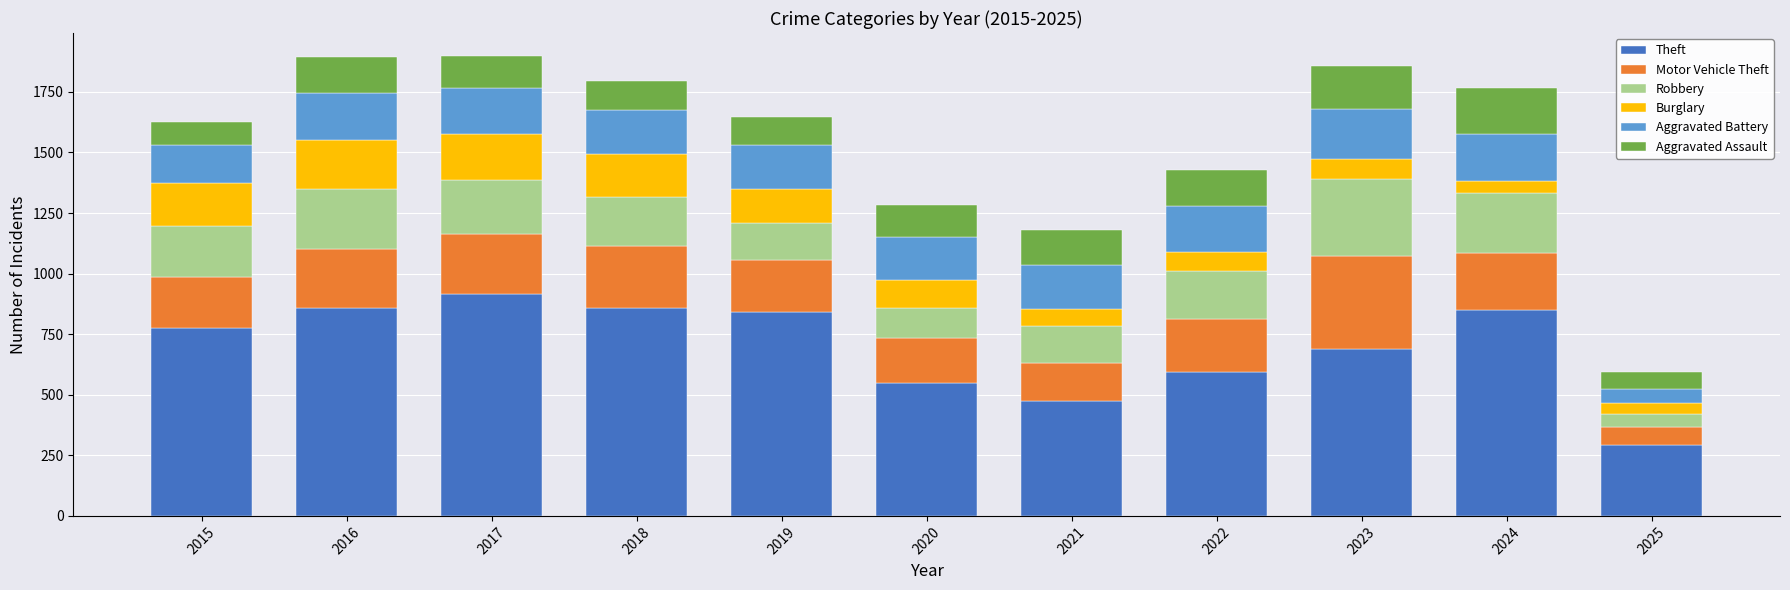

What is the lowest value of the Theft series?

293